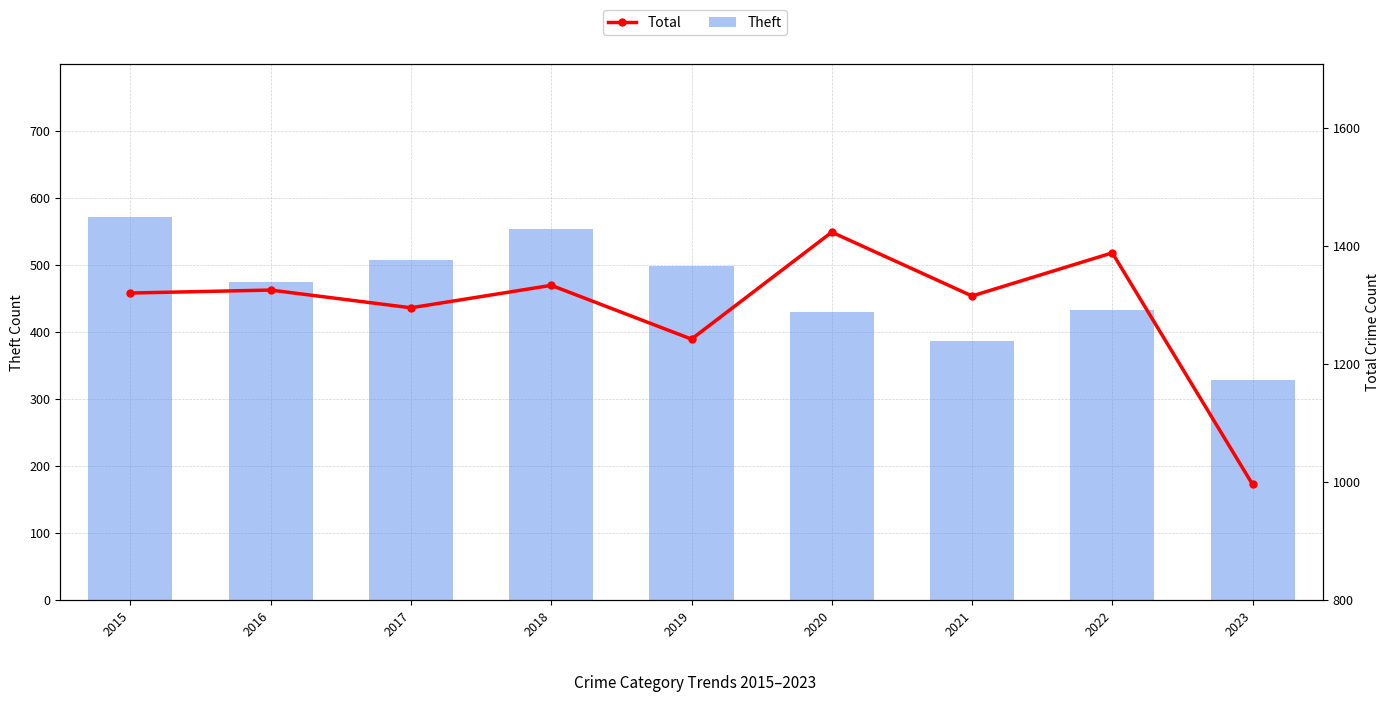

Which category has the highest value across all series?

2020